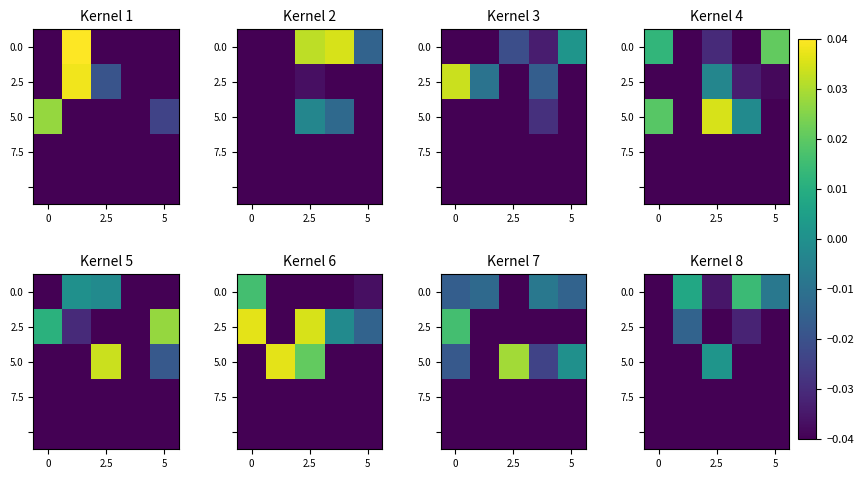

Which category has the highest value across all series?

3